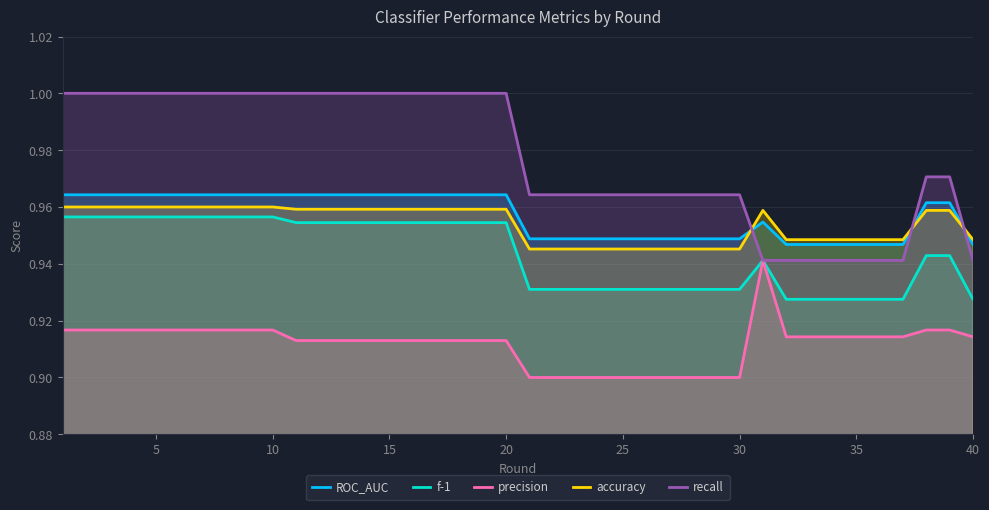

Rank the series by their maximum value, from highest to lowest.

recall, ROC_AUC, accuracy, f-1, precision